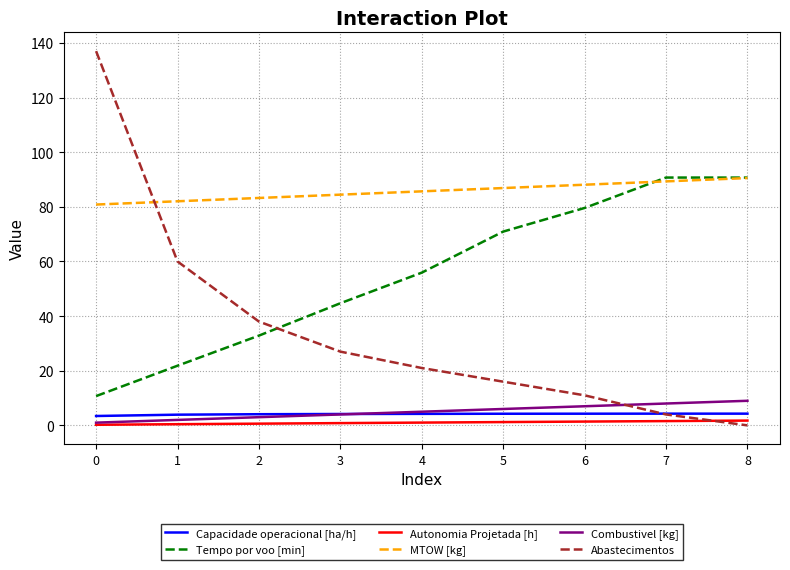

Which series has the largest range (max minus min)?

Abastecimentos